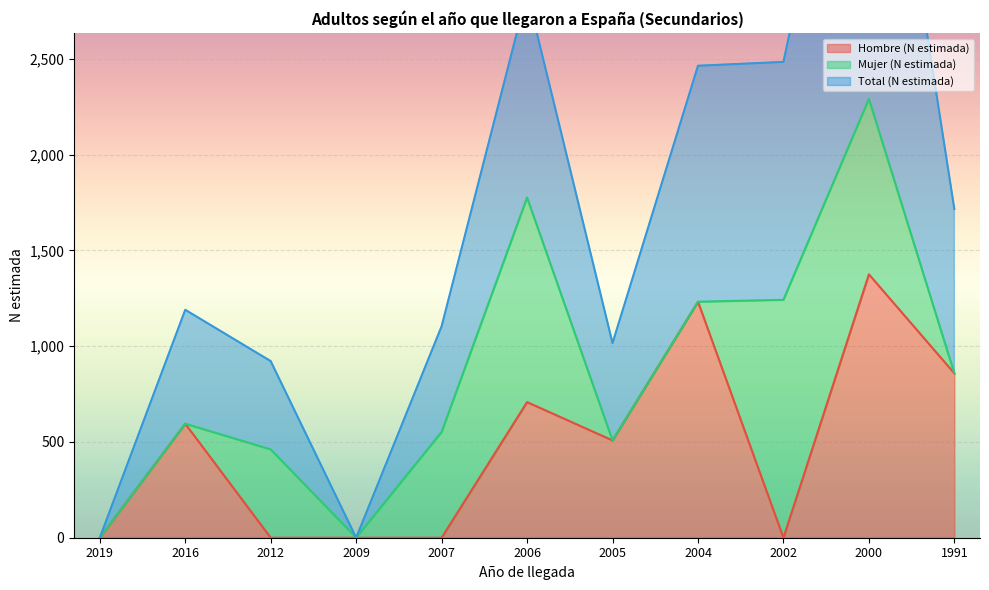

At which category is the sum across all series the highest?

2000